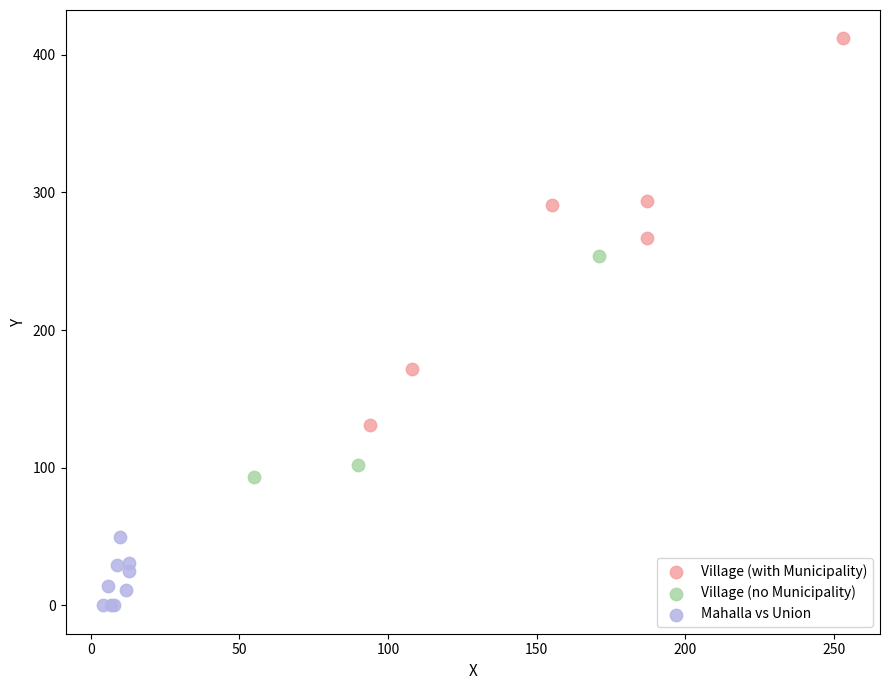

Which series reaches the maximum Y coordinate?

Village (with Municipality)